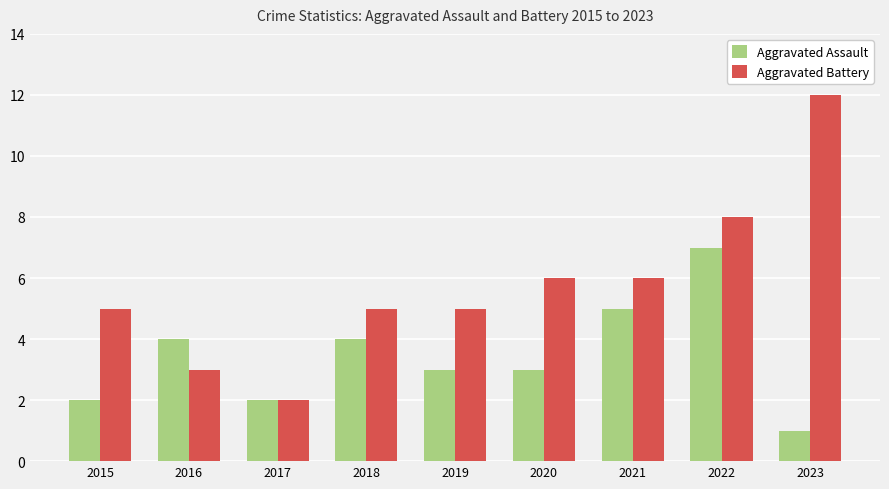

Reading left to right, transcribe all the data shown in this chart.

Aggravated Assault: 2015=2	2016=4	2017=2	2018=4	2019=3	2020=3	2021=5	2022=7	2023=1
Aggravated Battery: 2015=5	2016=3	2017=2	2018=5	2019=5	2020=6	2021=6	2022=8	2023=12